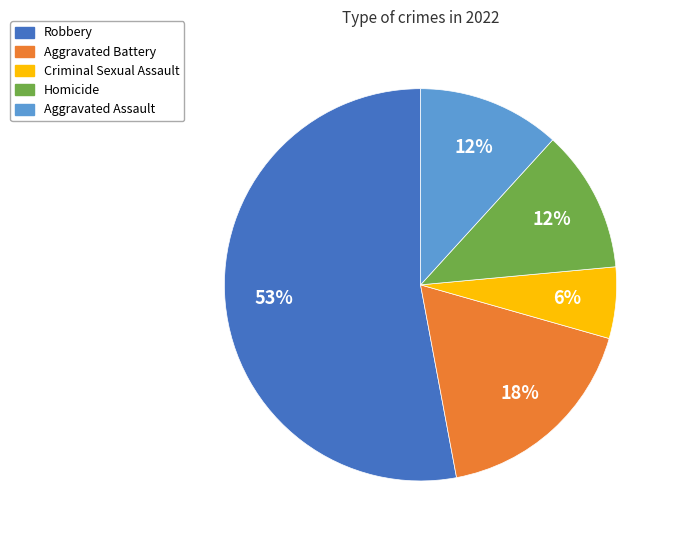

How many slices are in this pie chart?

5